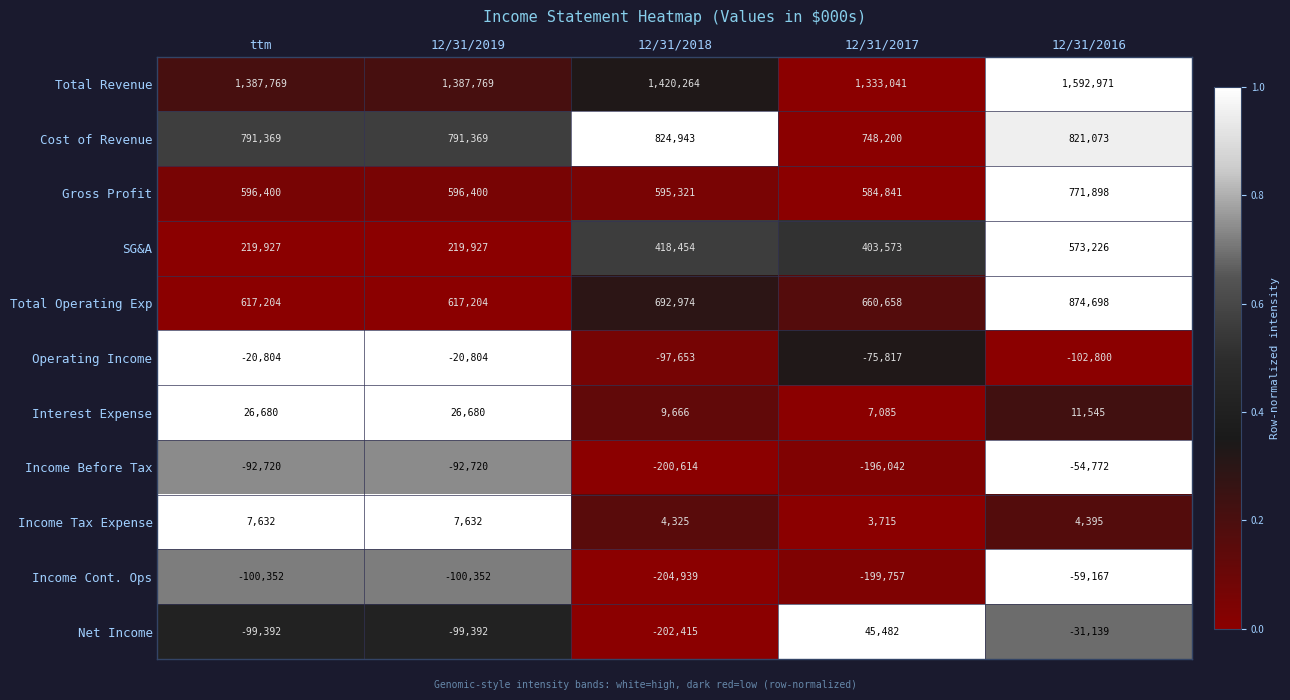

What is the sum of the Income Cont. Ops values at ttm and 12/31/2019?

-200704